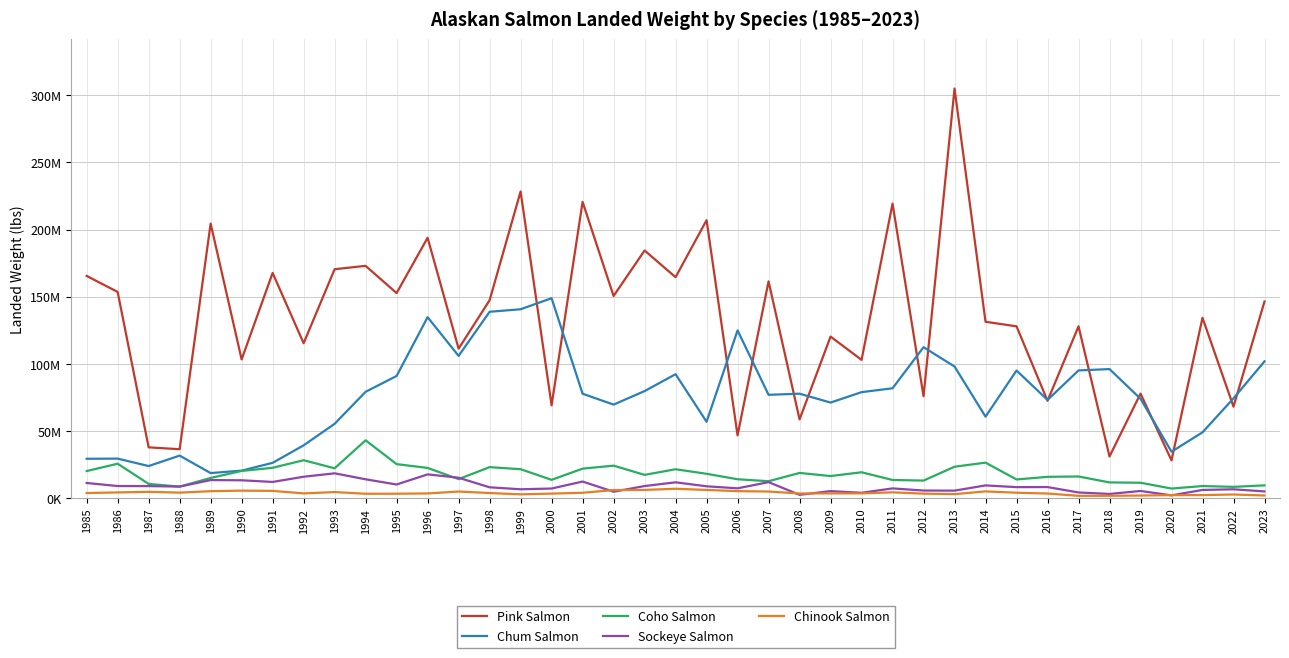

Where does the Chum Salmon series first go above 77905434?

1994